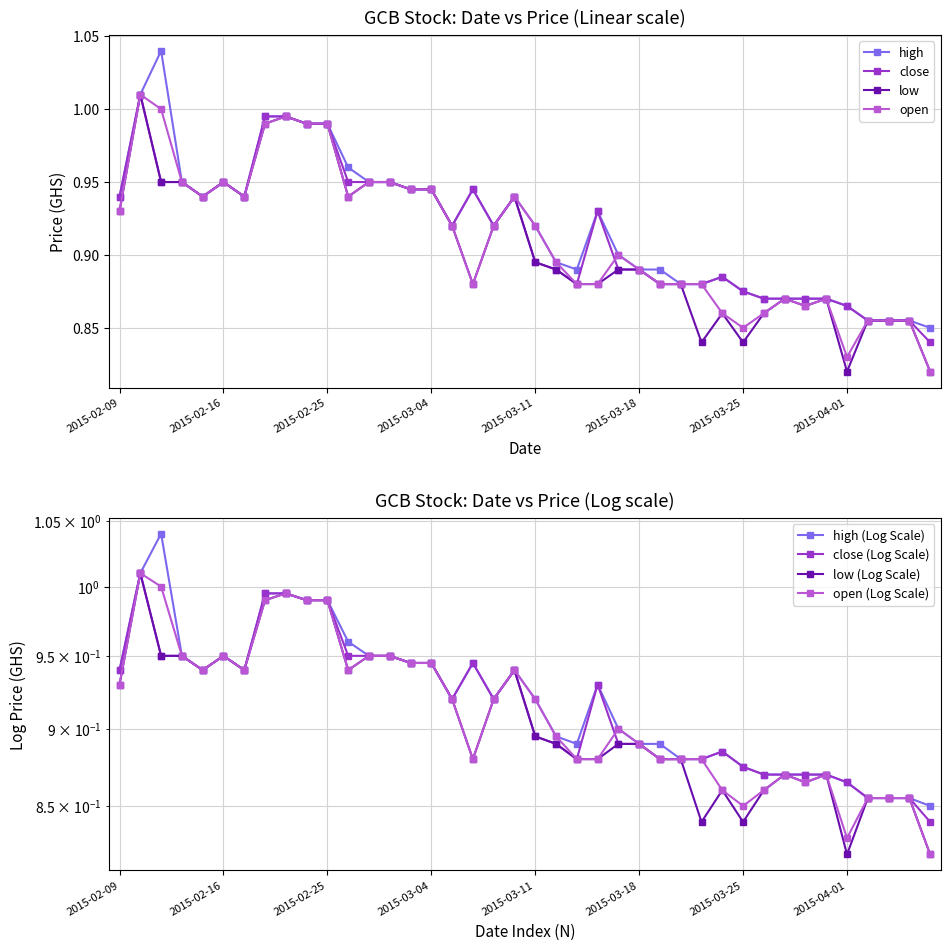

At which category is the sum across all series the highest?

2015-02-10